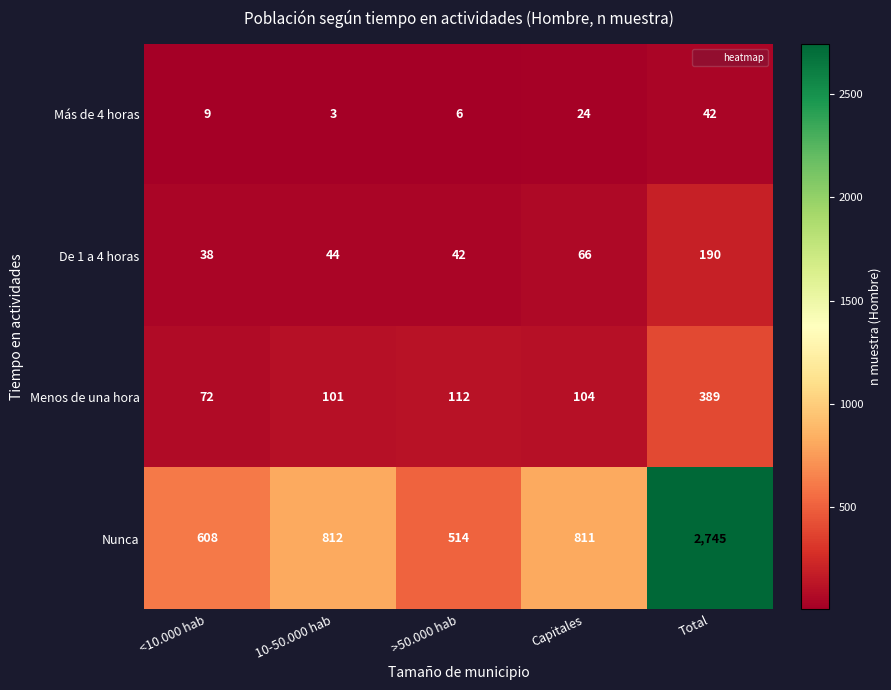

How many series are shown in this chart?

4